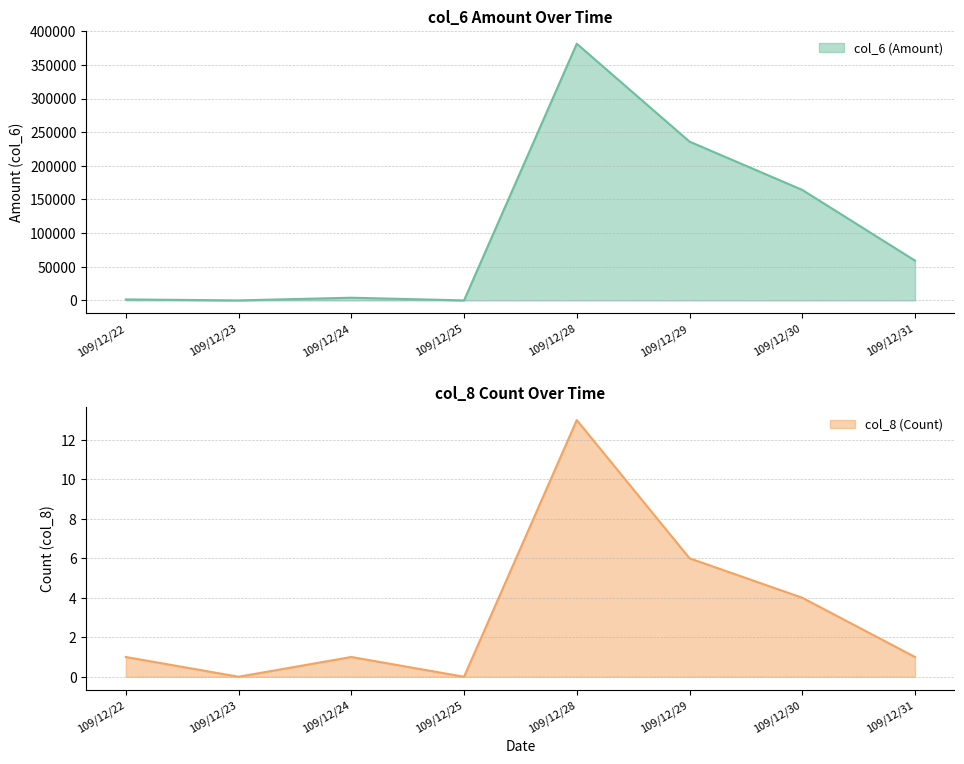

How many data points in col_8 (Count) are less than 1?

2